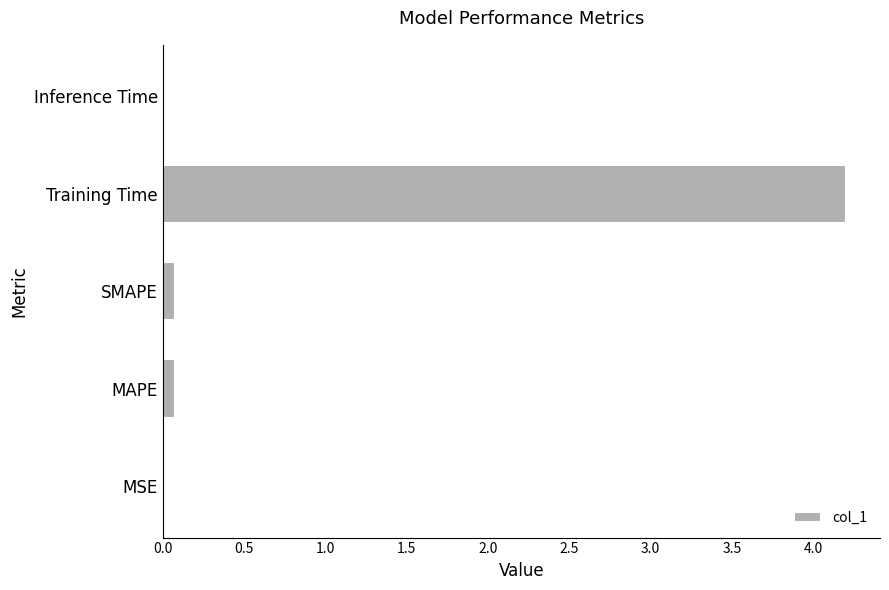

Which has a higher value, SMAPE or Training Time?

Training Time